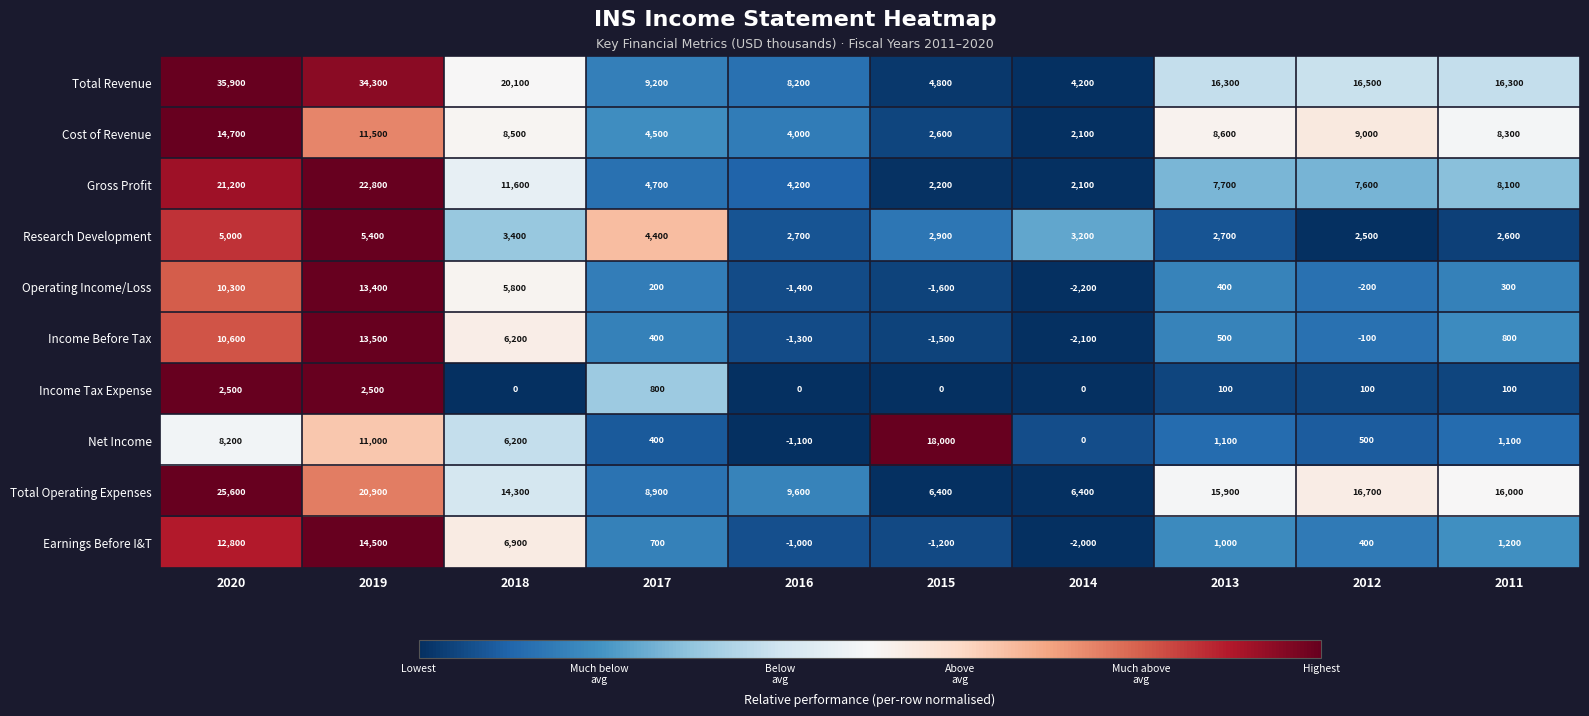

What is the total value across all series at 2017?

34200